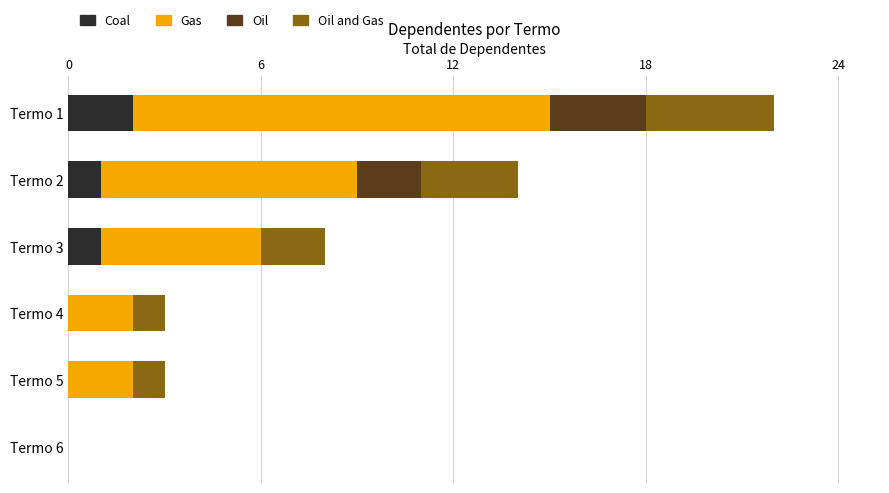

Which category has the highest value in the Coal series?

Termo 1